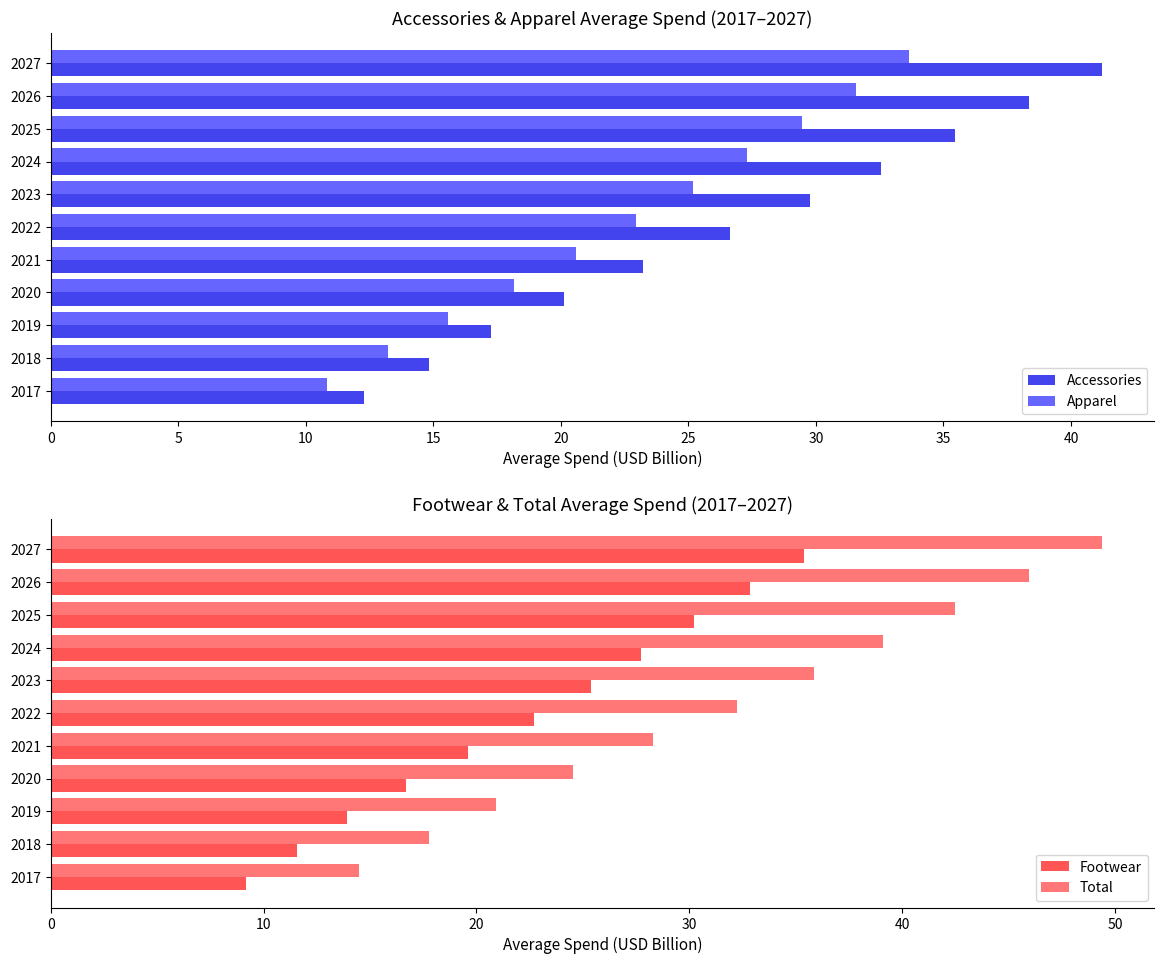

How many series are shown in this chart?

4